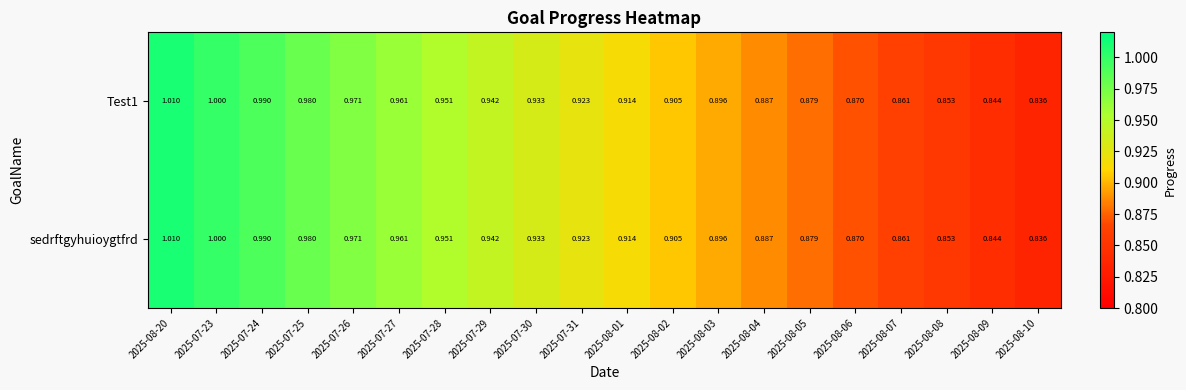

Count the number of categories in the chart.

20